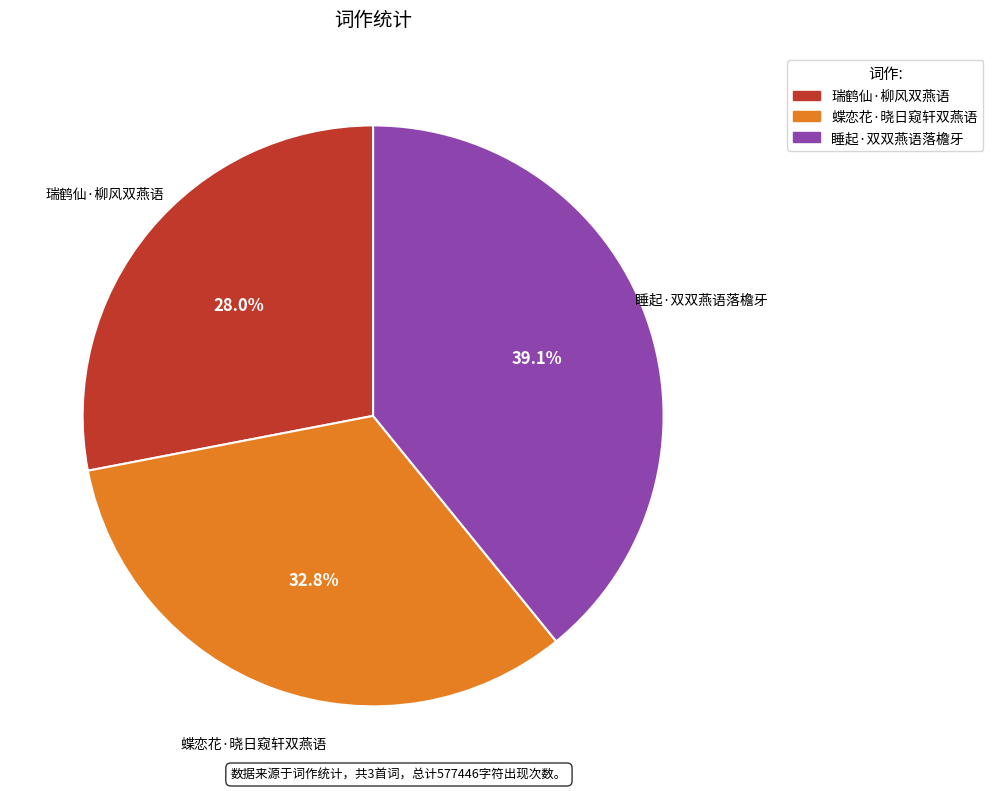

Combined, what portion of the pie is 瑞鹤仙·柳风双燕语 and 睡起·双双燕语落檐牙?

67.2%